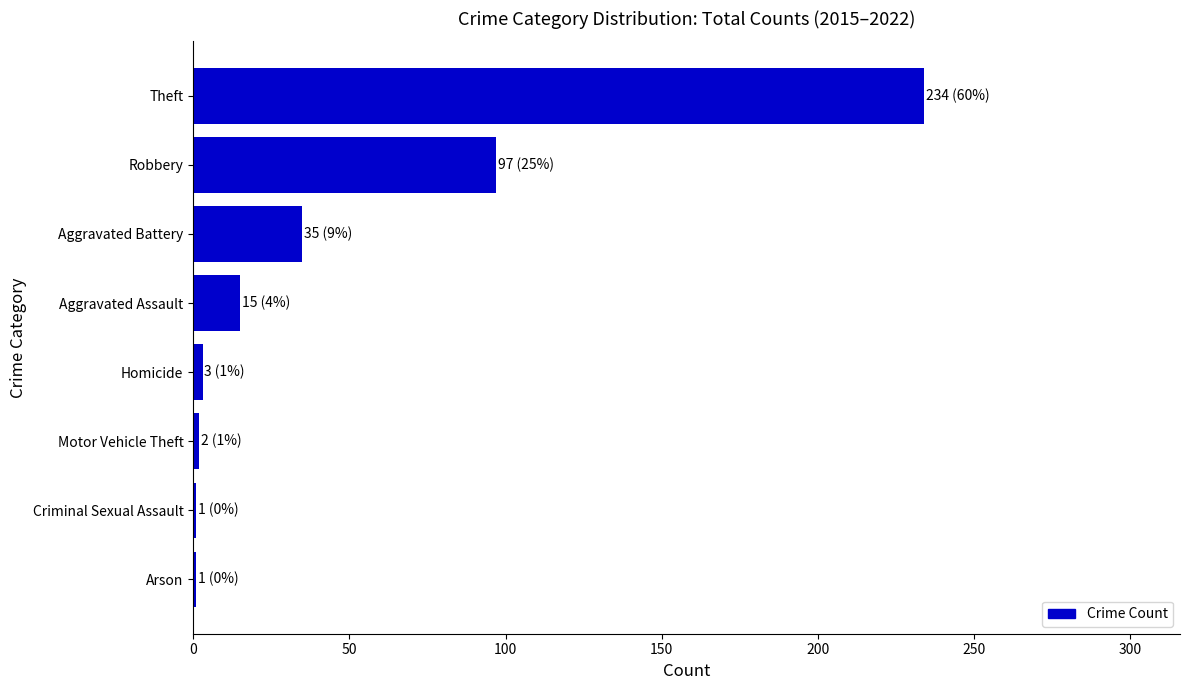

What is the greatest value displayed?

234